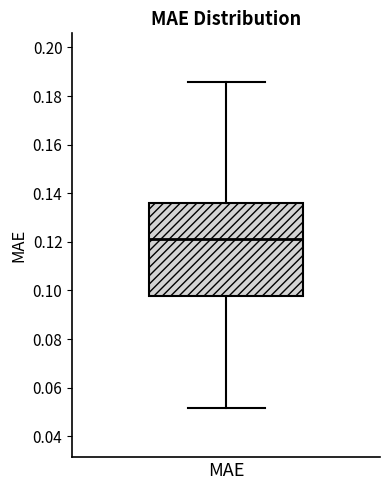

Transcribe this box plot: give where the median line is, the range the box spans, and where the two whiskers end, as read against the y-axis. The values are not printed on the chart, so give them approximately, as read against the axis.

median 0.122, box 0.098 to 0.136, whiskers 0.052 to 0.186